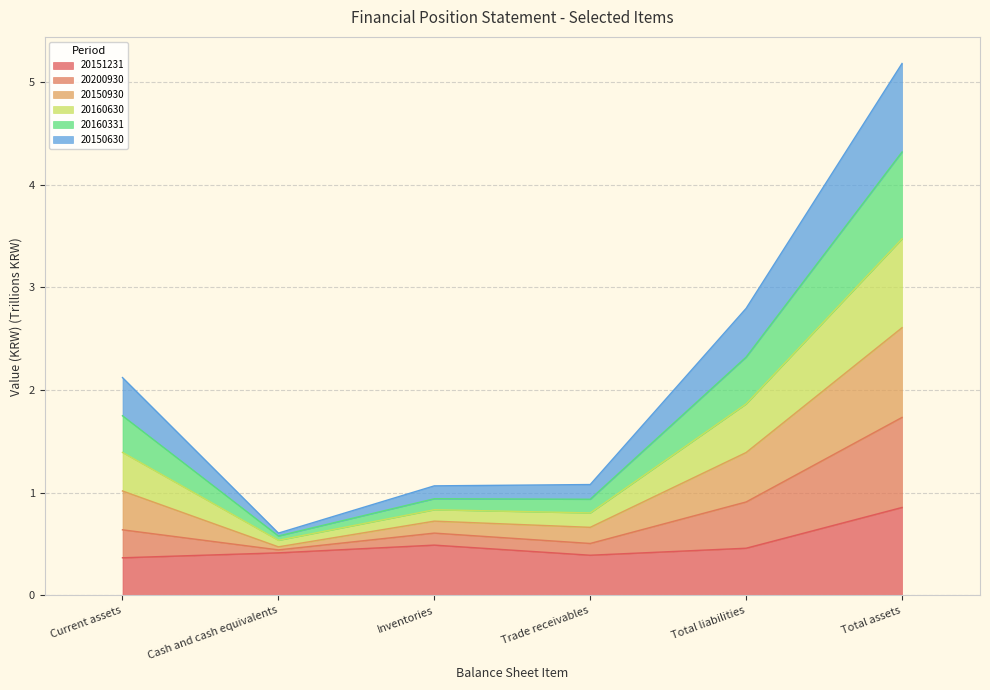

Which series has the widest spread of values?

20150930